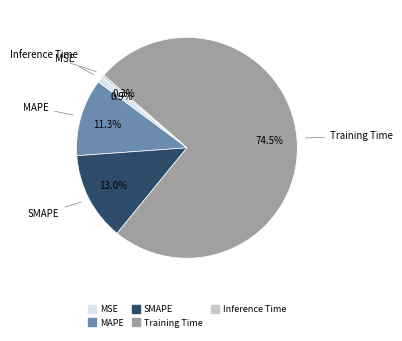

What is the total percentage of Training Time and MAPE?

85.8%